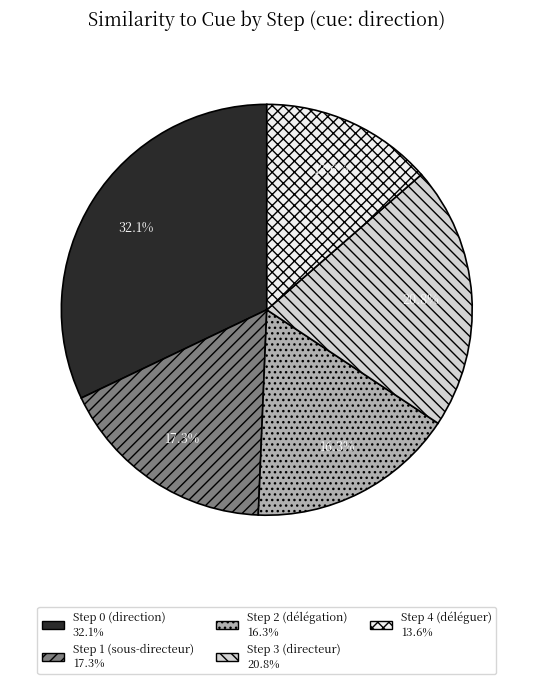

To the nearest percent, what percentage of the pie is Step 2 (délégation)?

16%